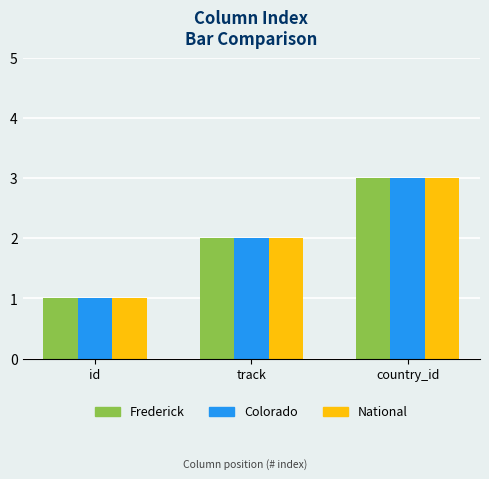

What is the label of the 1st bar from the right?

country_id